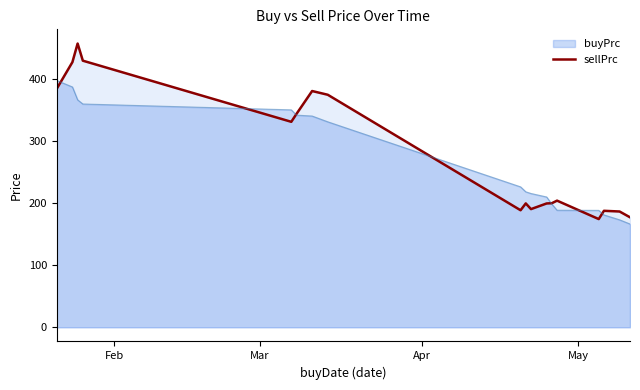

Count the number of values greater than 204.

9